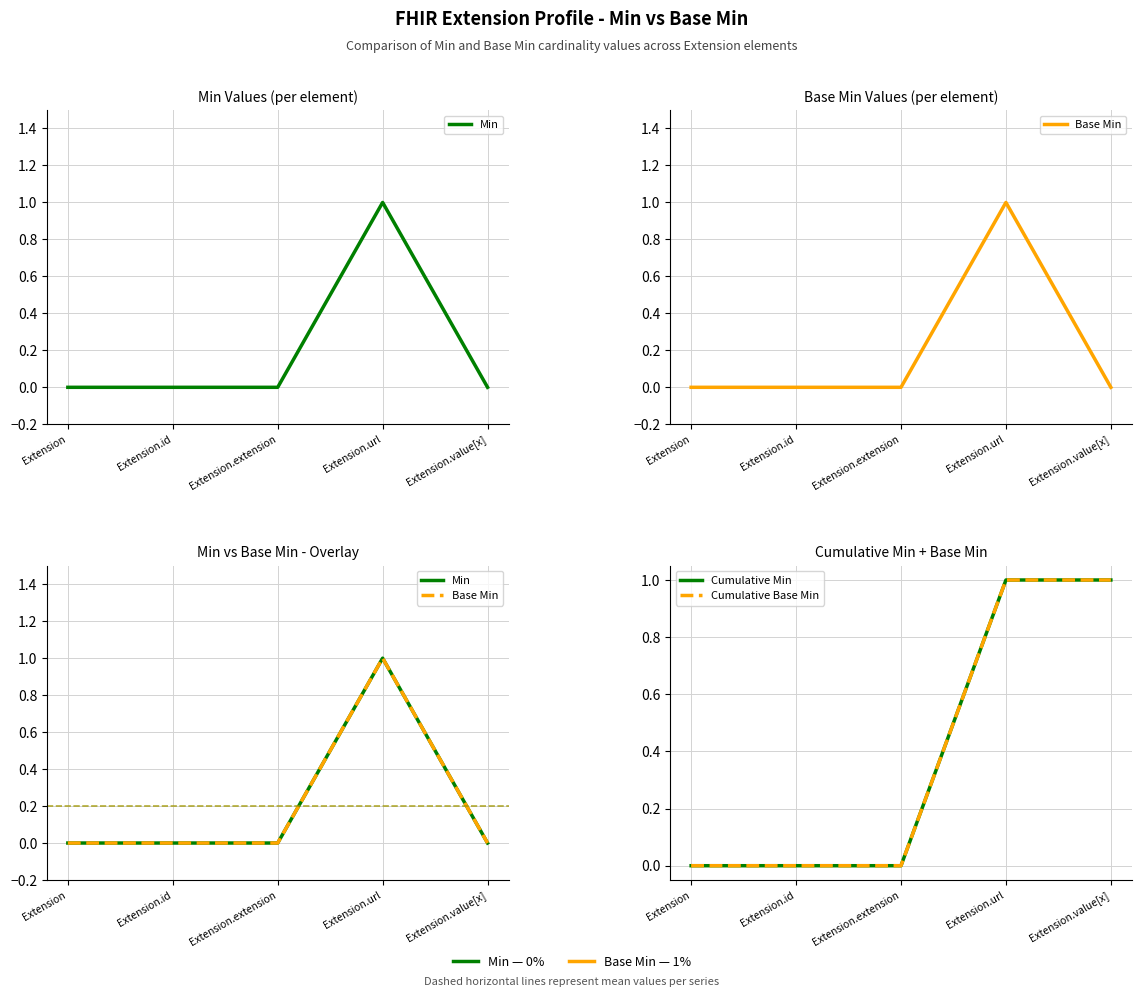

What is the difference between the second highest and minimum values in the Cumulative Min series?

1